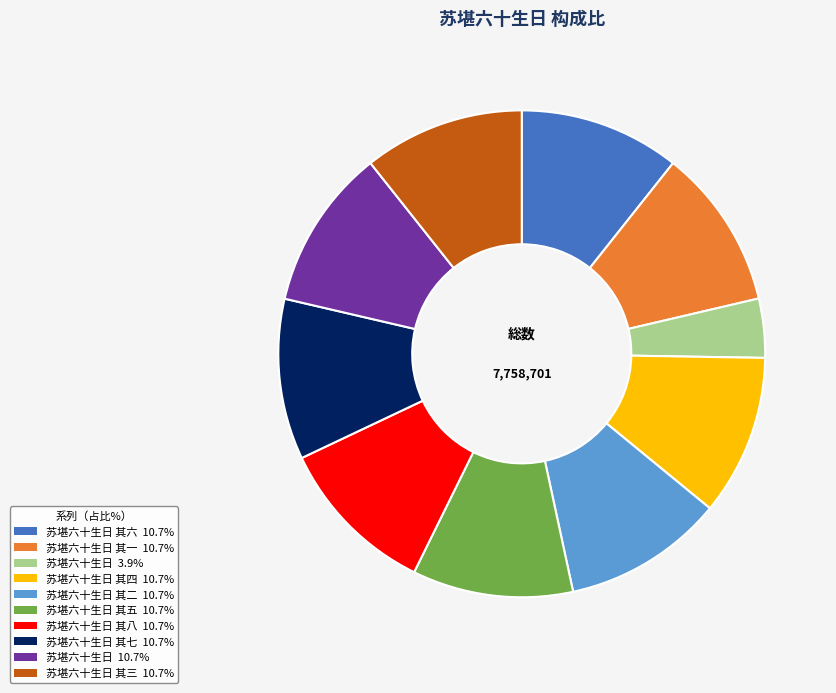

Is 苏堪六十生日 其四 10.7% the majority of the pie?

No